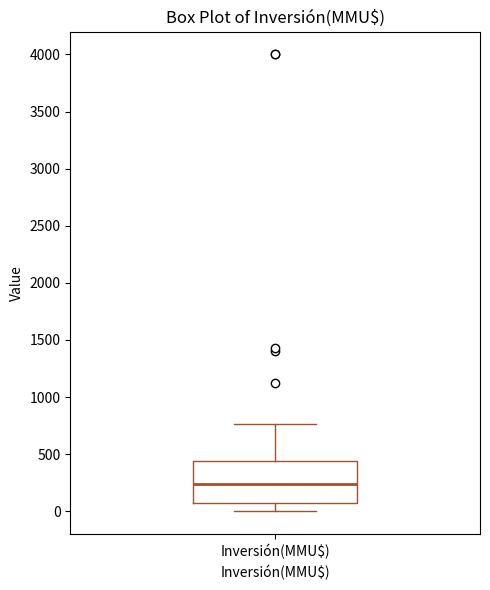

Read this box plot against the y-axis: the position of the median line, the range covered by the box, and the ends of both whiskers. The values are not printed on the chart, so give them approximately, as read against the axis.

median 250, box 50 to 450, whiskers 0 to 750